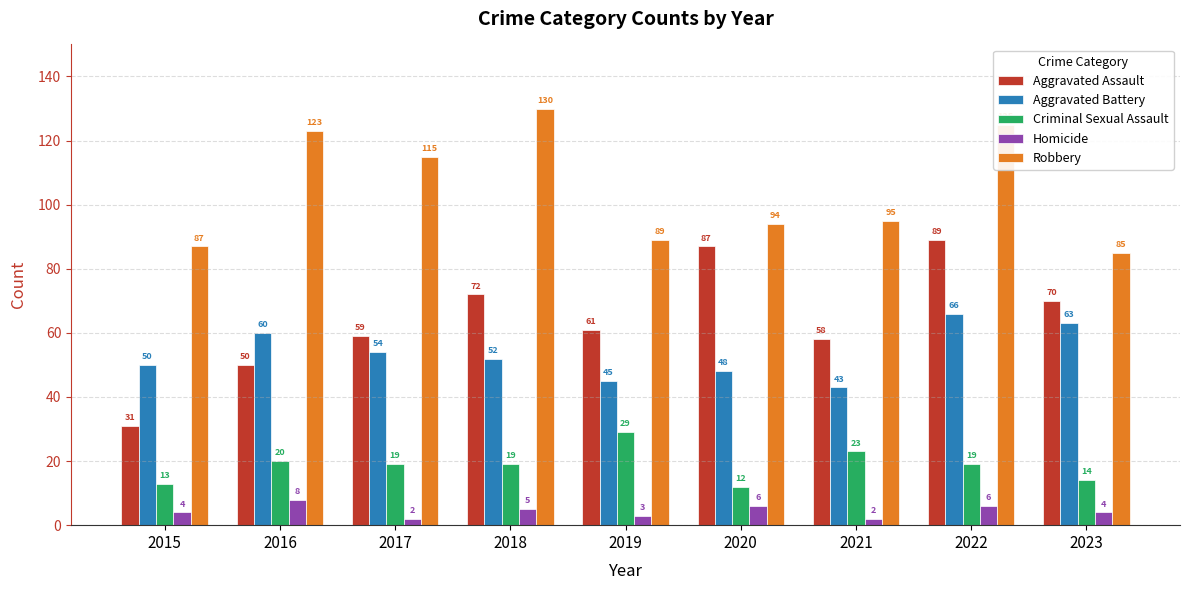

What is the approximate value of Aggravated Assault at 2019?

61